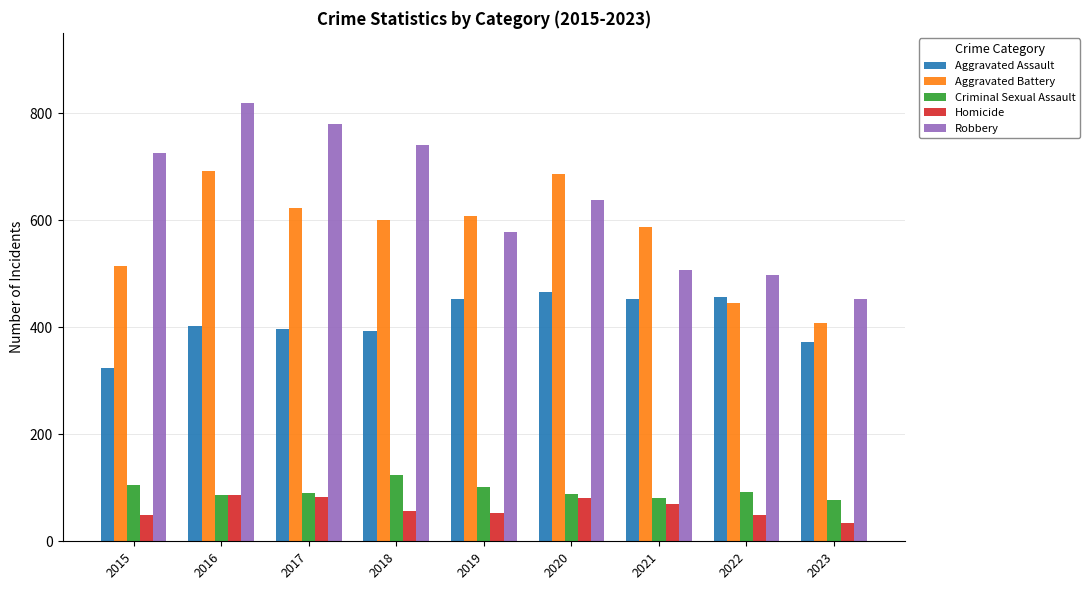

What is the sum of the Aggravated Assault values at 2020 and 2016?

868